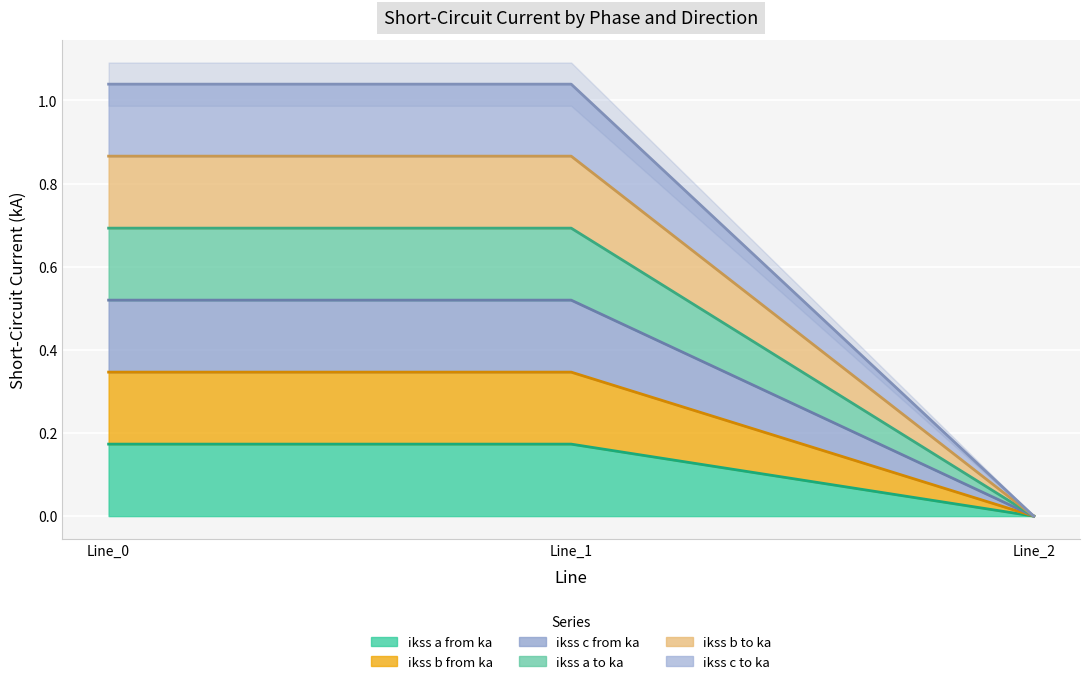

Between Line_0 and Line_1, which is larger?

Line_1